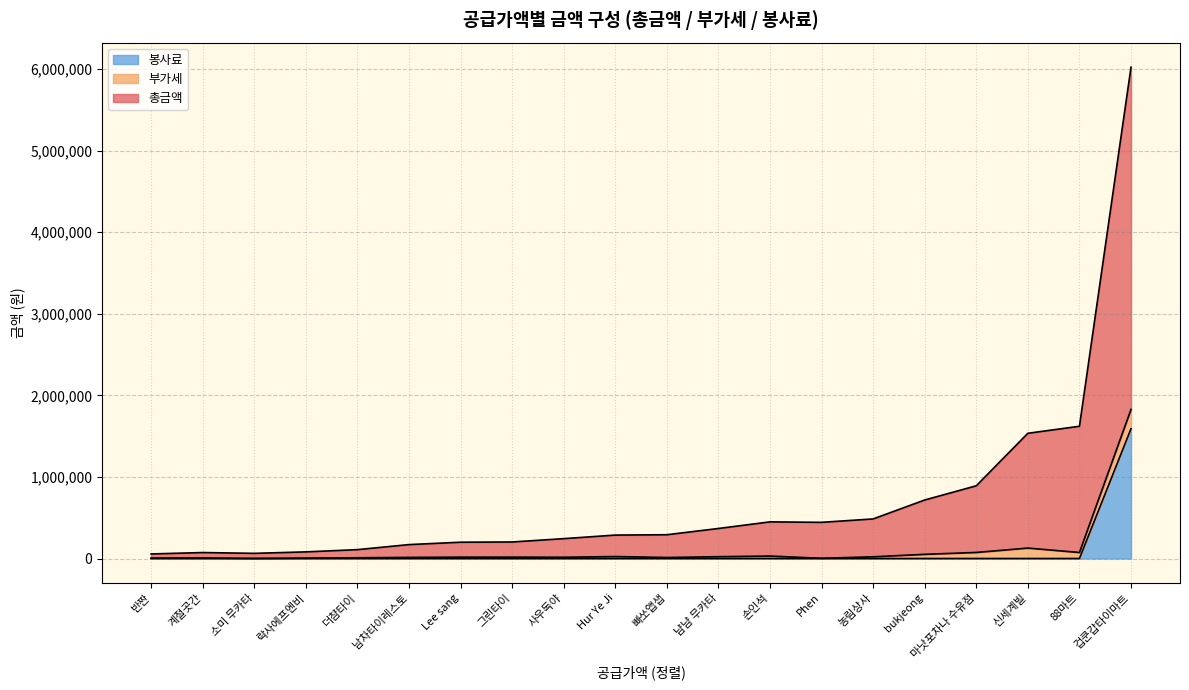

Between Hur Ye Ji and Lee sang, which is larger?

Hur Ye Ji